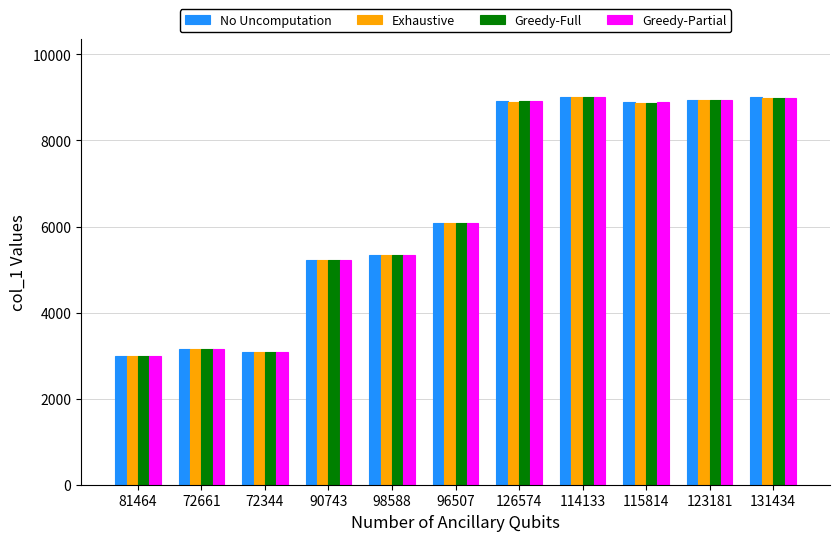

What is the difference between the Greedy-Full values at 126574 and 90743?

3685